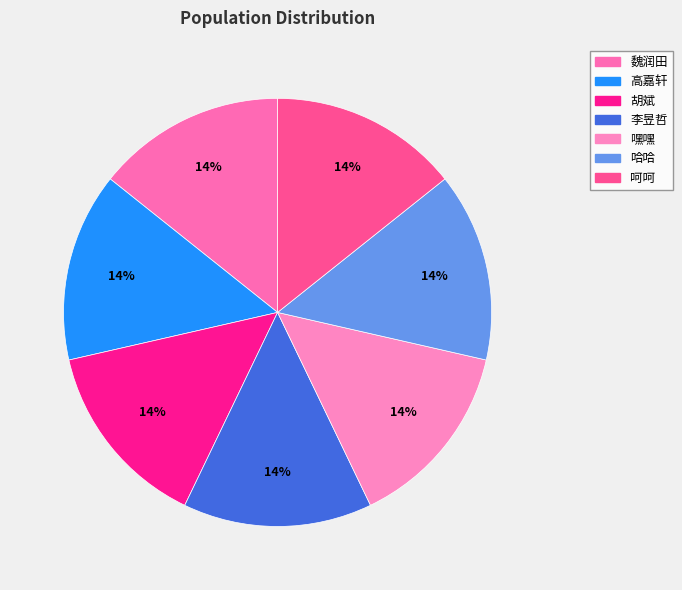

How many slices are in this pie chart?

7